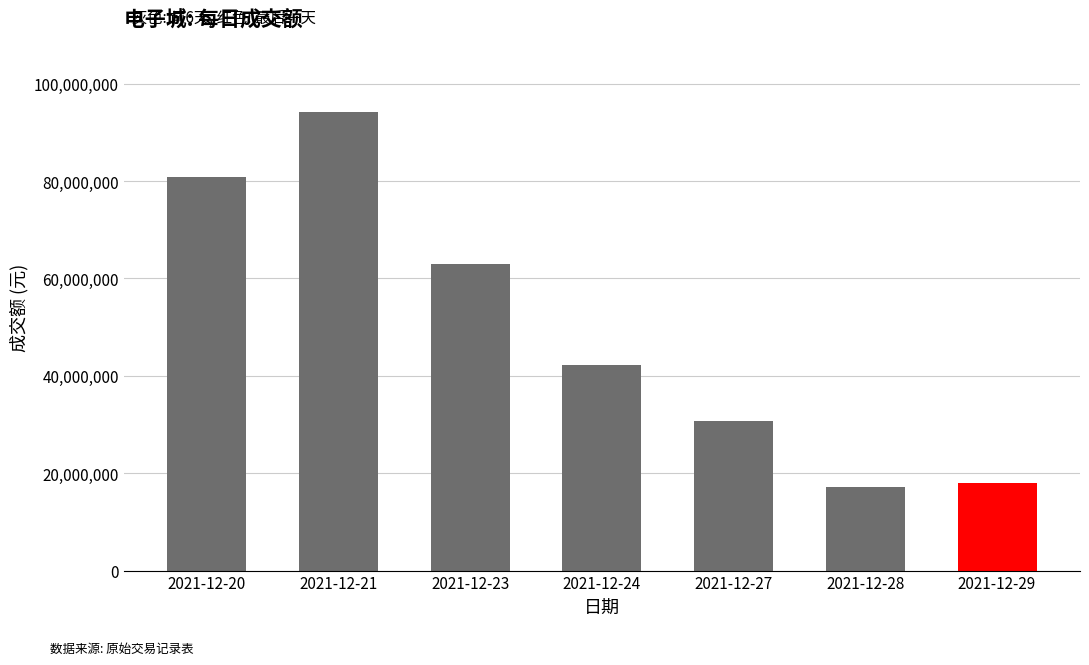

The value at 2021-12-27 is 11781135. True or false?

False